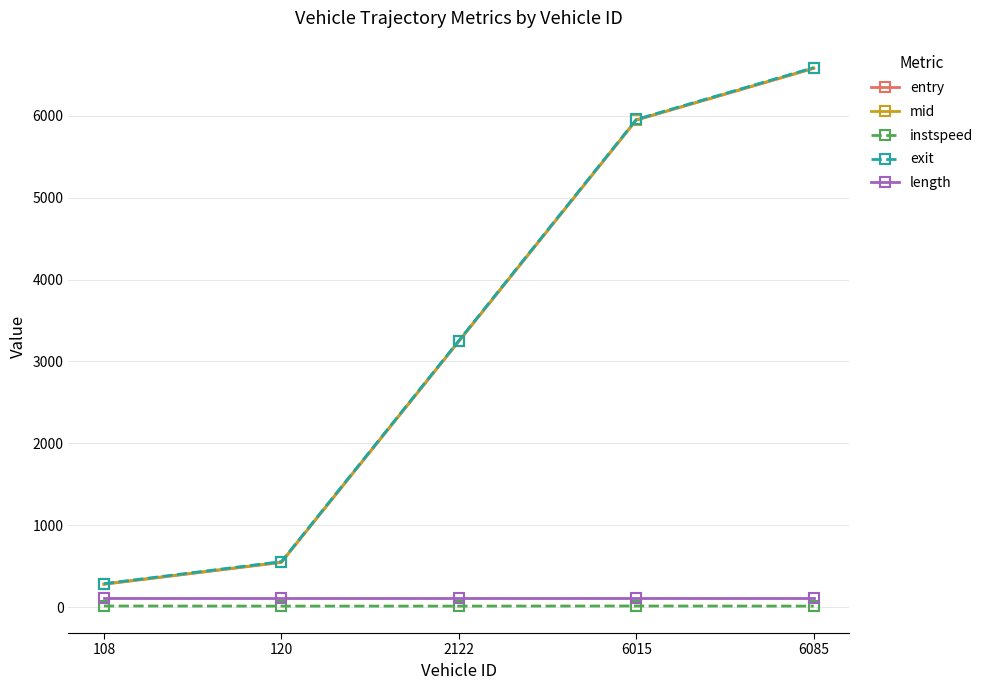

At which category is the sum across all series the highest?

6085